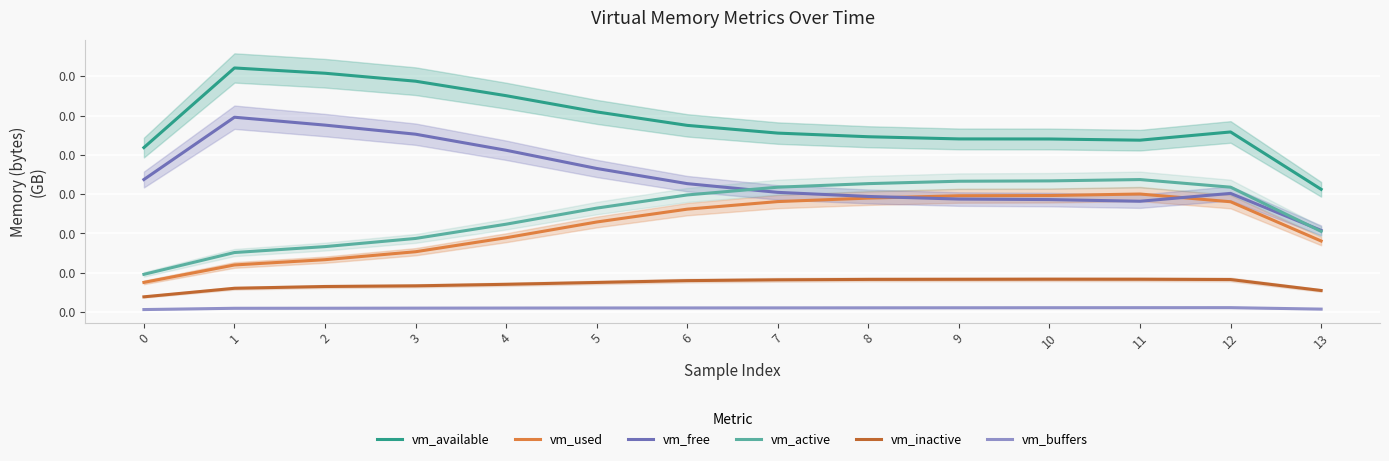

Between 0 and 4, which is larger?

4